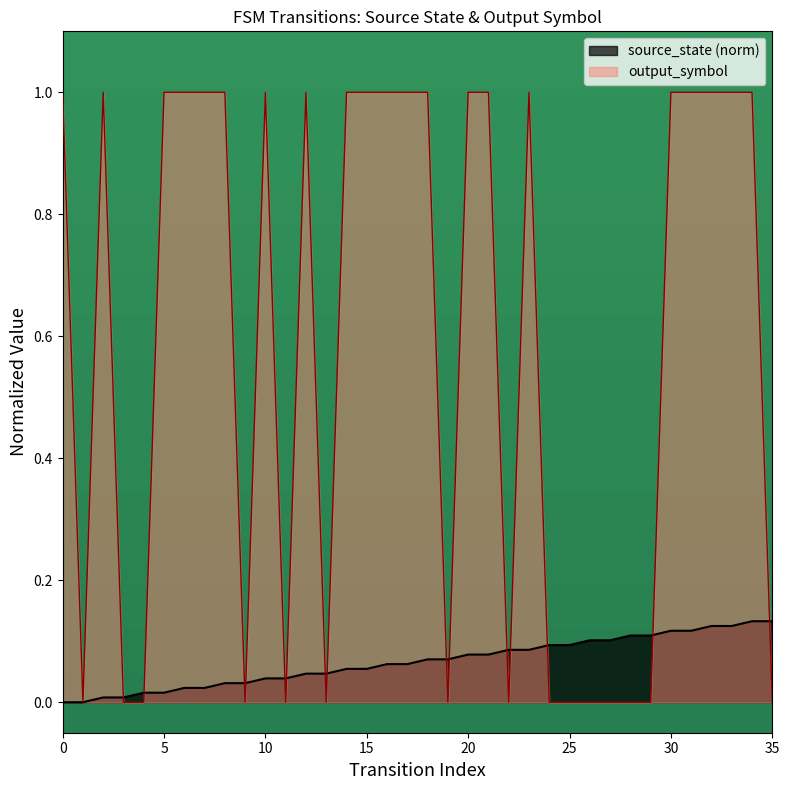

How many categories are shown in the chart?

36